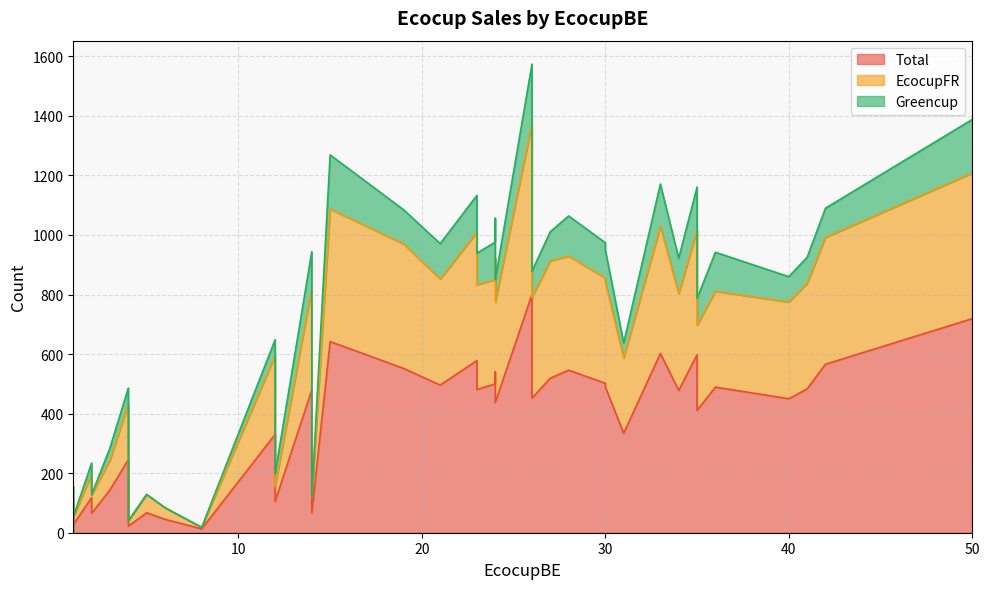

True or false: Greencup has a value of 158 at 18.

False